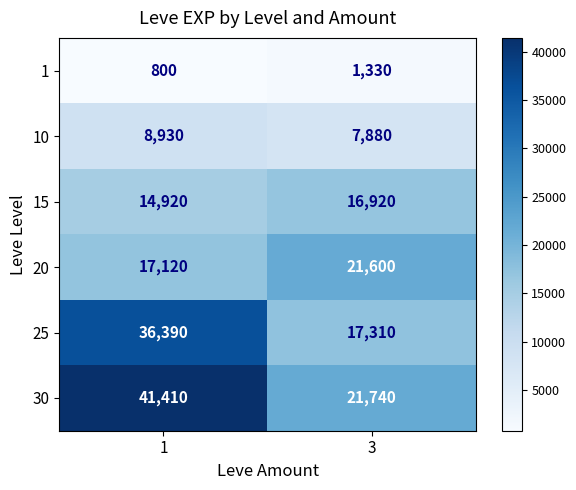

How many values in the 15 series are below 16920?

1